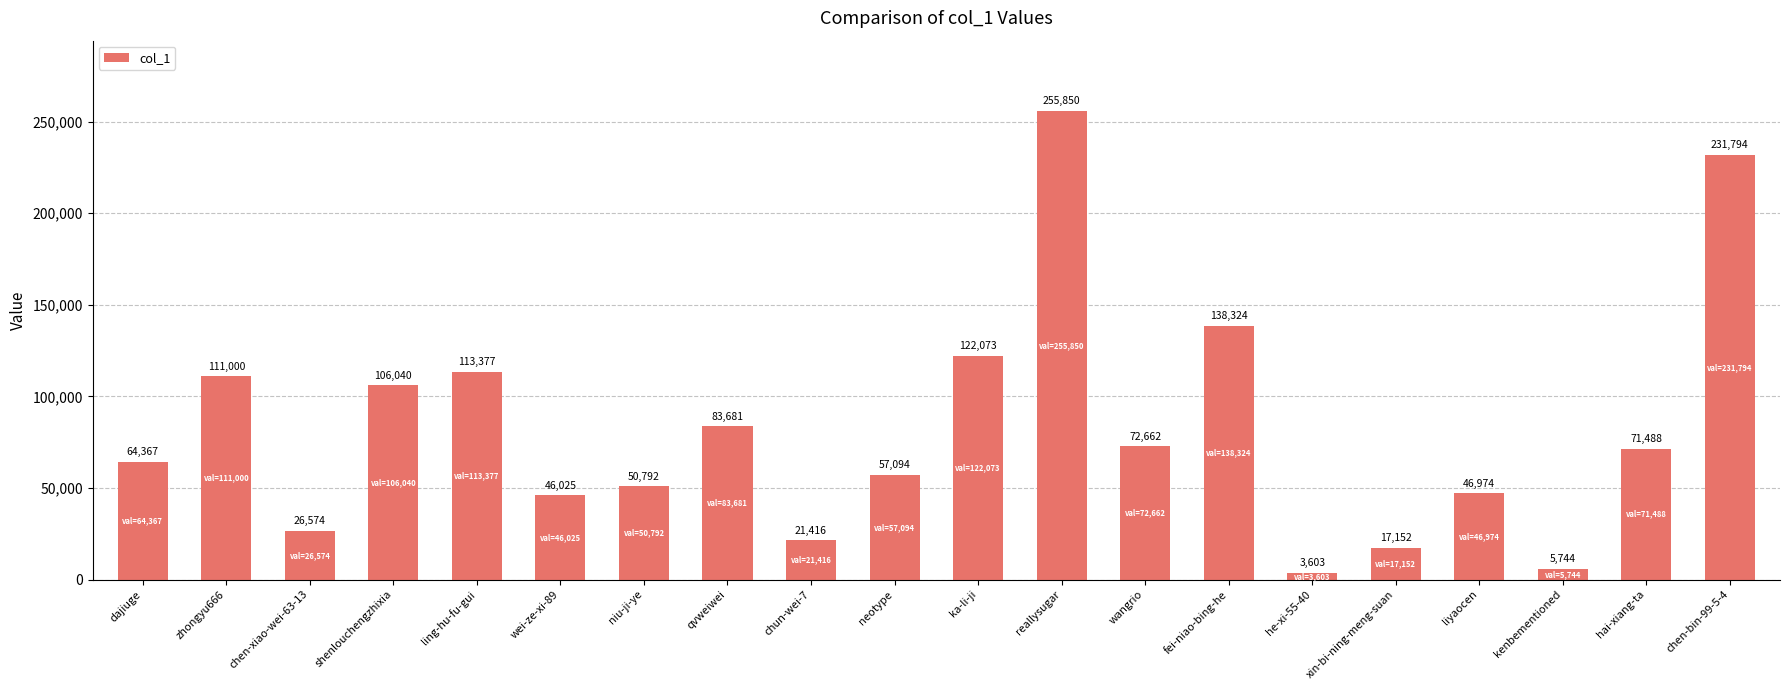

What is the average value?

82302